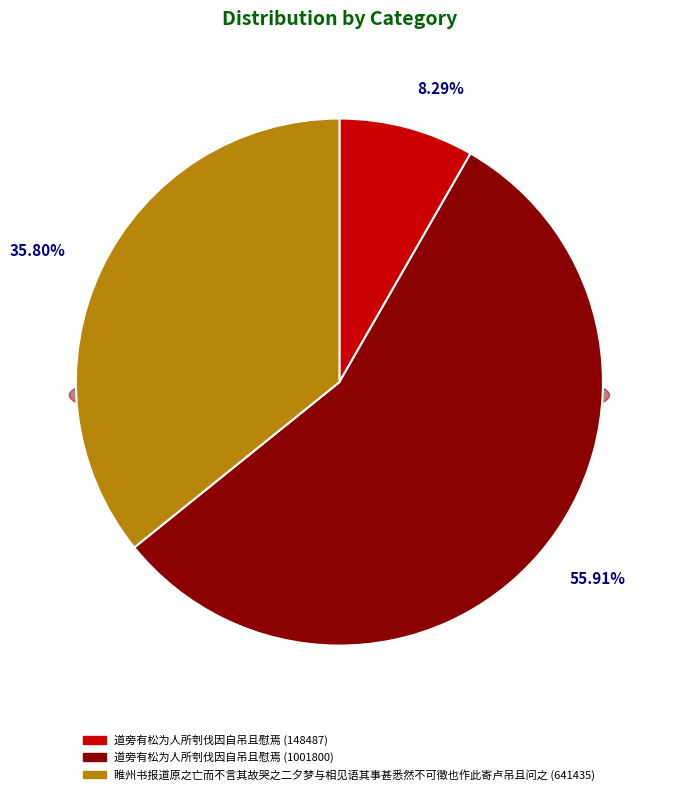

What percentage is the 道旁有松为人所刳伐因自吊且慰焉 (1001800) slice, to the nearest percent?

56%